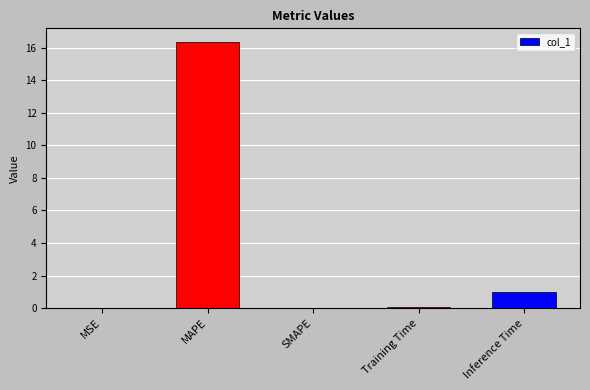

What is the sum of the values at Training Time and MAPE?

16.5